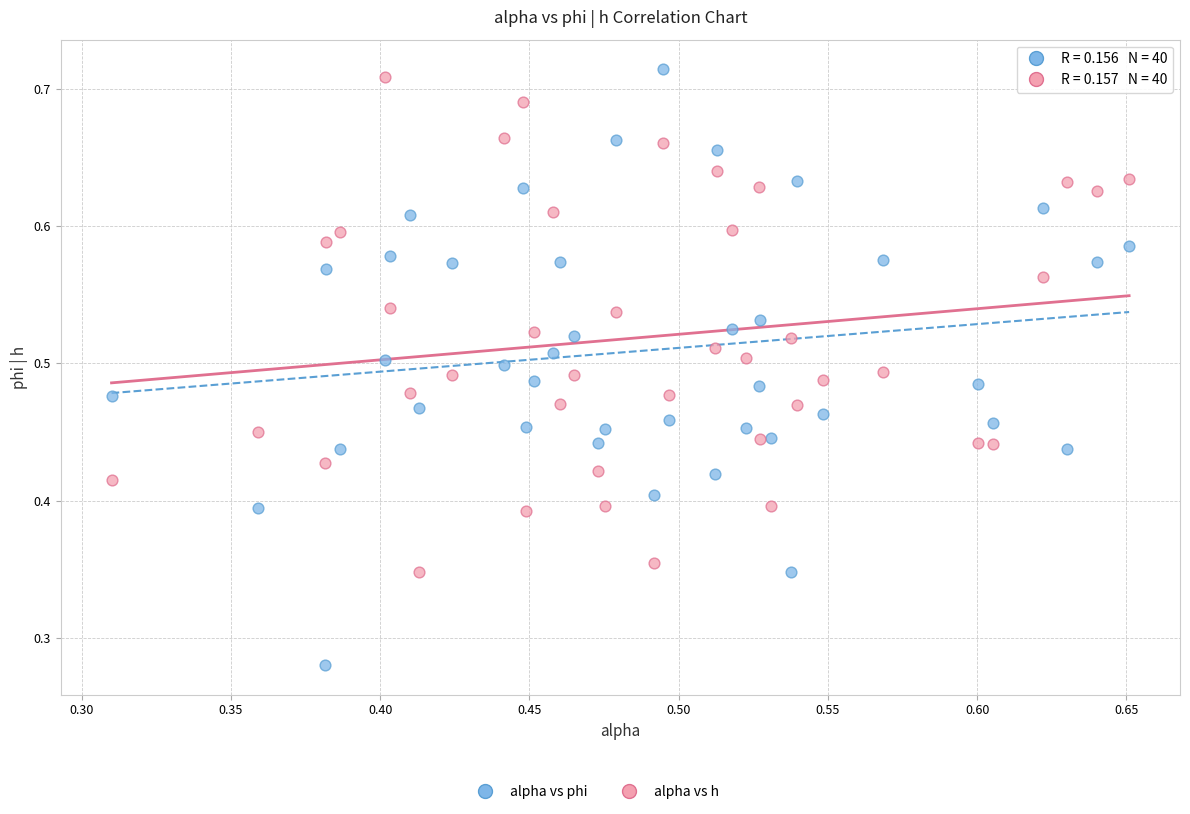

Which series has the widest spread of Y values?

alpha vs phi